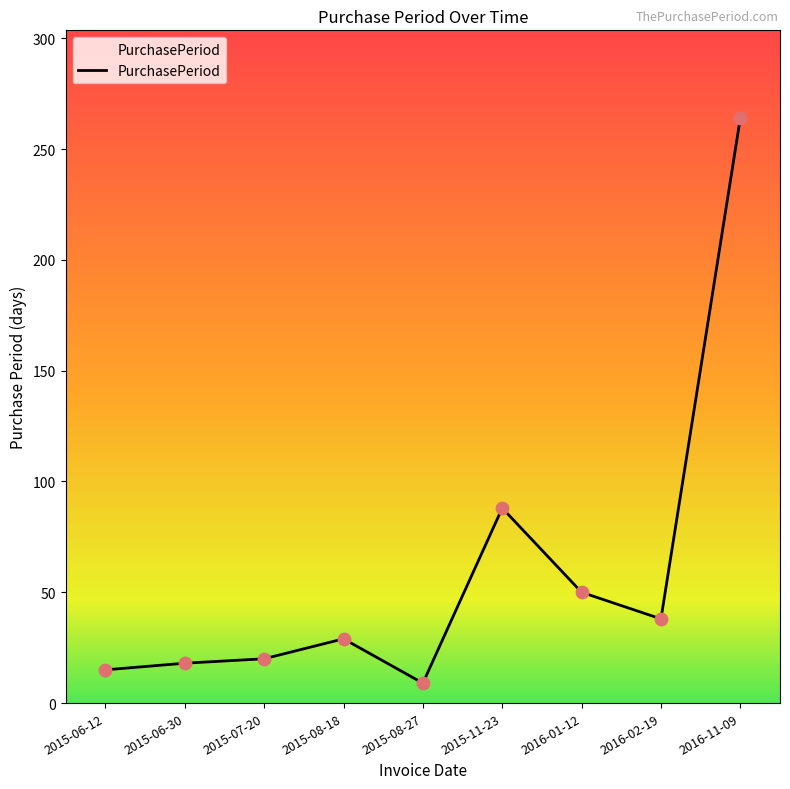

What is the change in value from 2015-06-30 to 2015-08-27?

-9